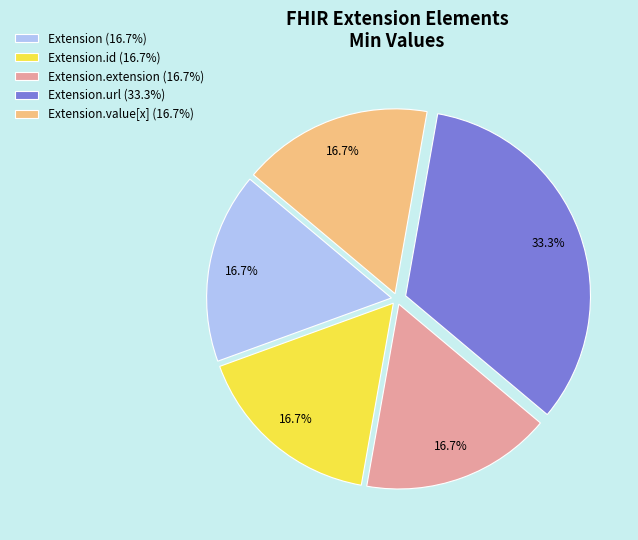

Does Extension.id (16.7%) account for over 50% of the chart?

No